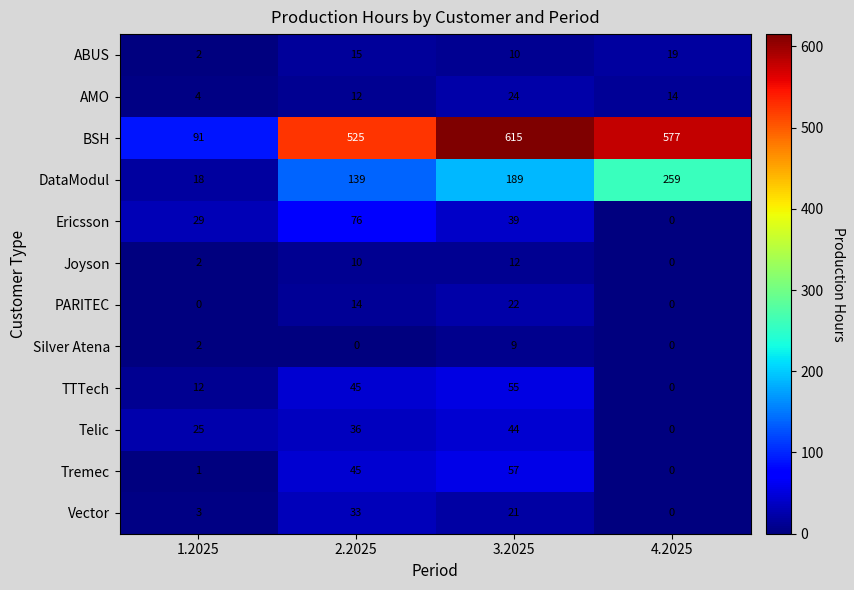

What is the spread (max minus min) of values at 4.2025?

577